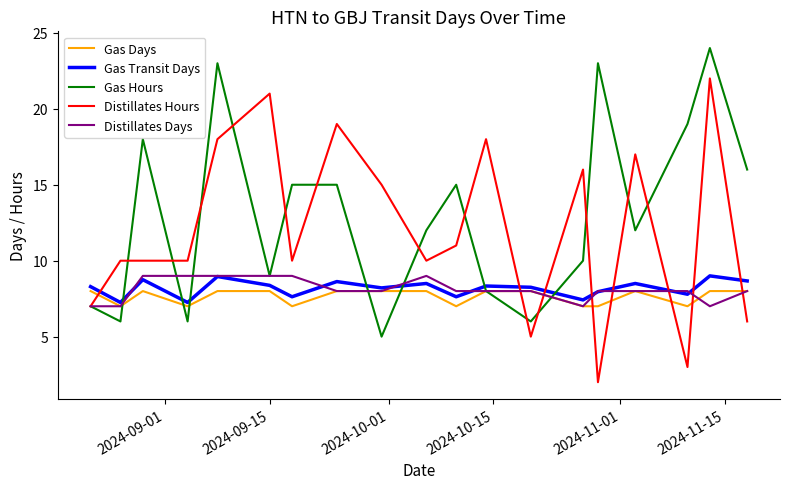

After their last crossing, which series has the higher values: Distillates Hours or Gas Transit Days?

Gas Transit Days